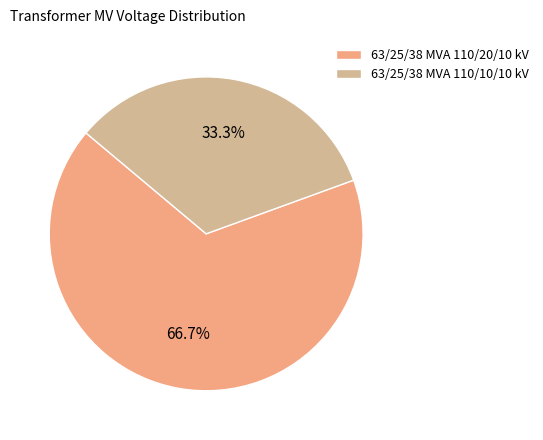

What is the smallest slice in the pie chart?

63/25/38 MVA 110/10/10 kV